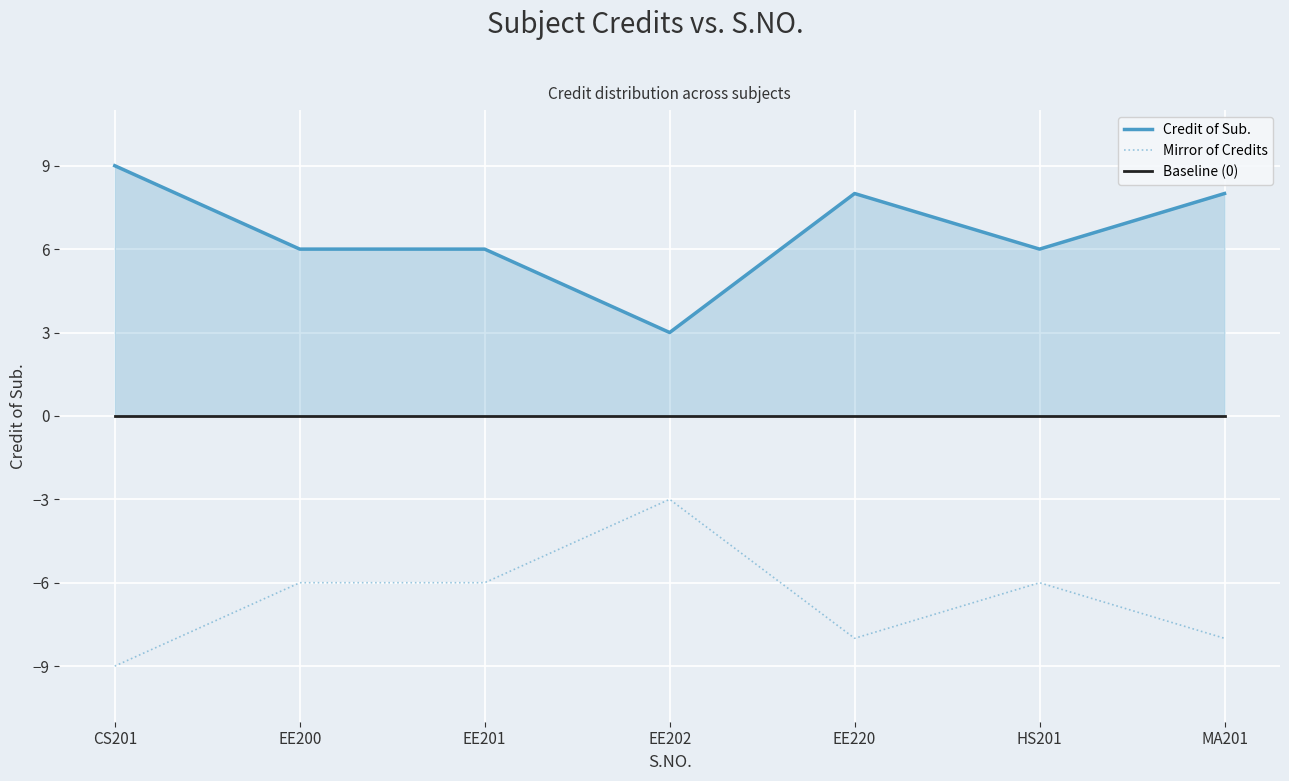

Read the Credit of Sub. value at MA201.

8